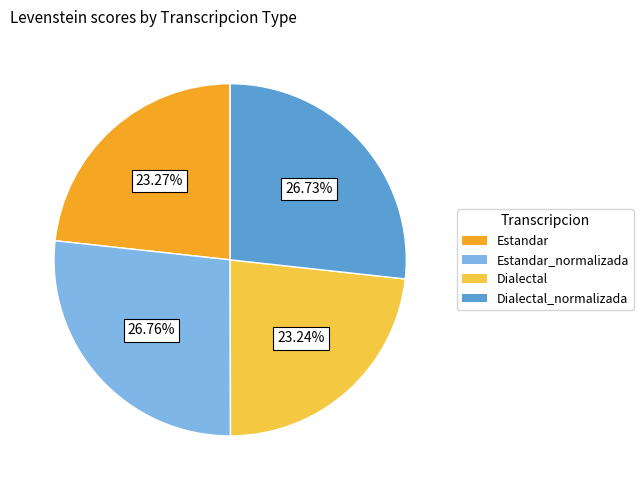

Is there any slice that represents more than half of the pie?

No